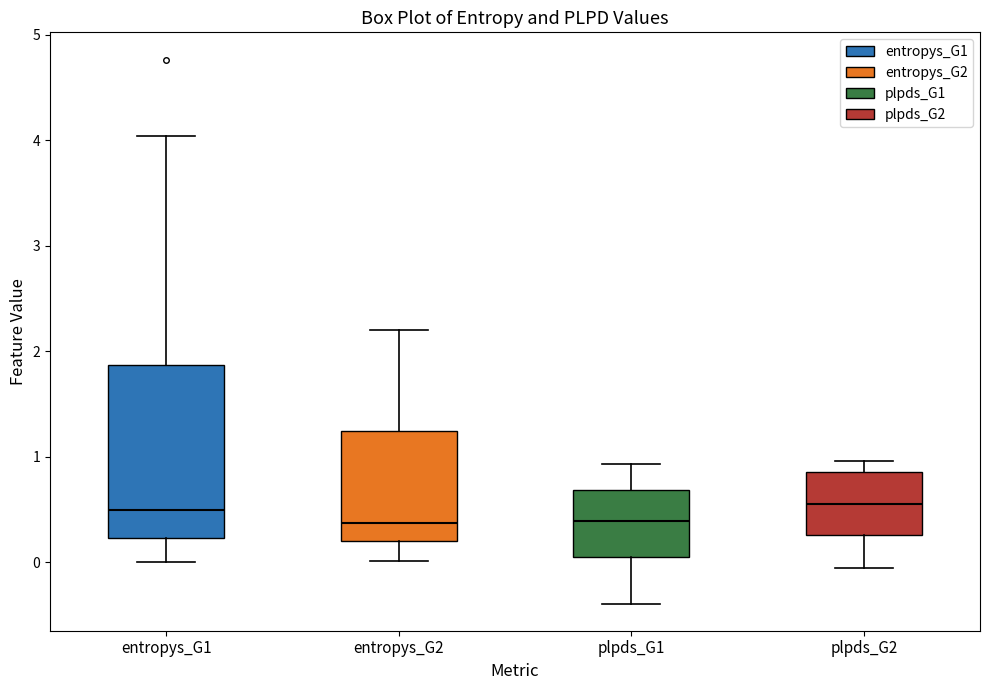

Where is the upper edge of the box for plpds_G2 on the y-axis? The values are not printed on the chart, so give them approximately, as read against the axis.

0.9